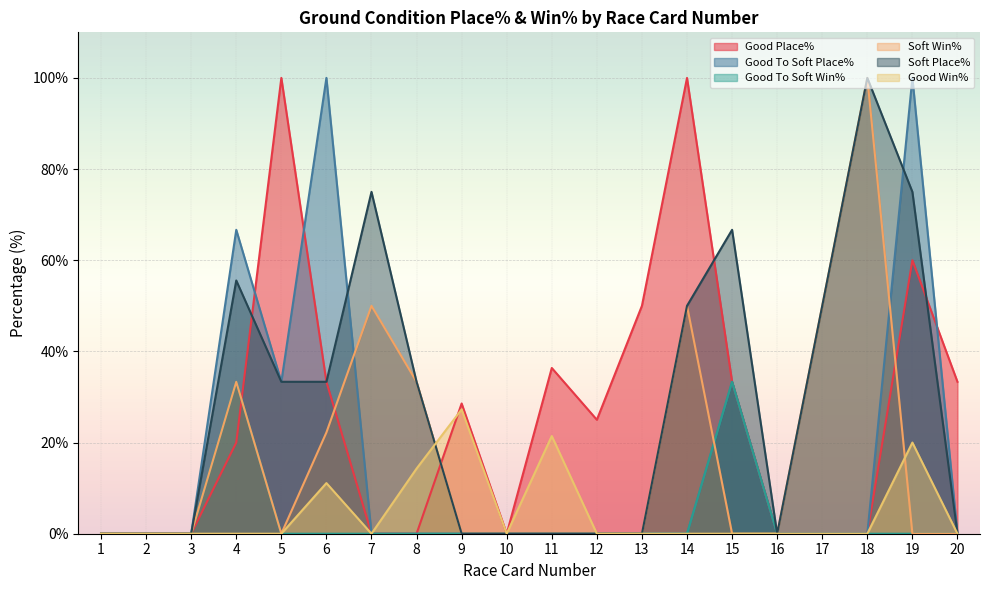

How many data points in Good Place% are above 25?

9